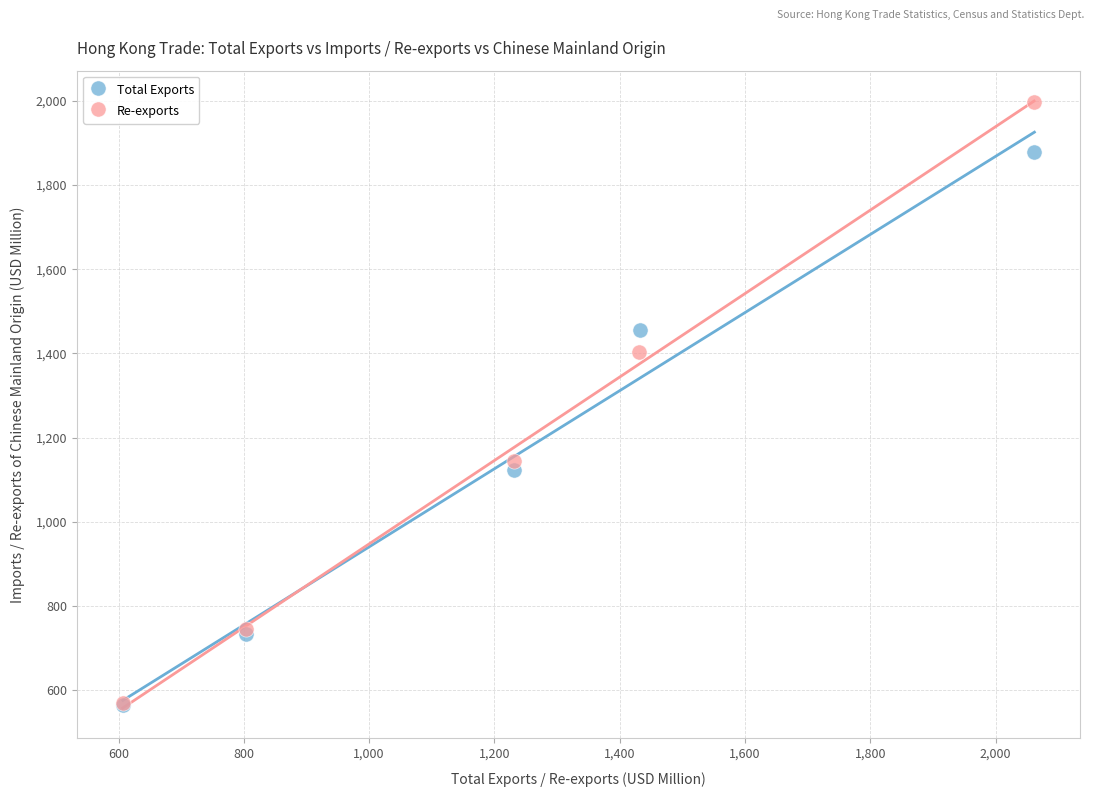

What are all the series names shown in the legend?

Total Exports, Re-exports